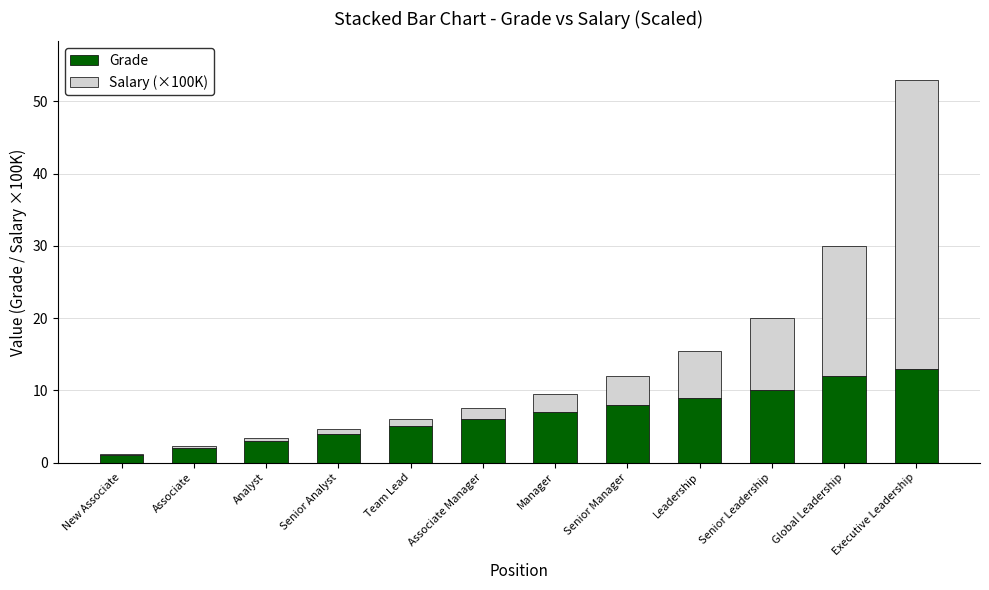

What is the sum of all Grade values?

80.0